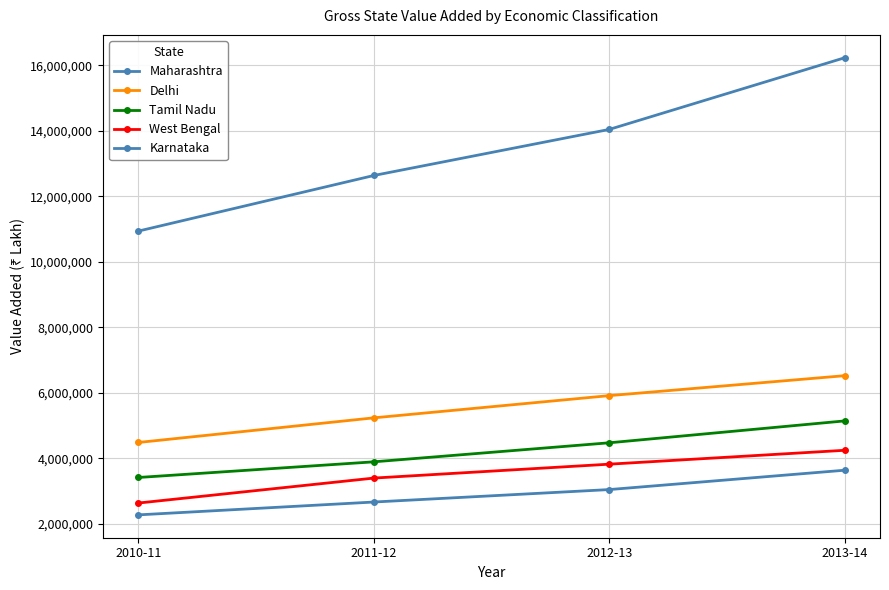

Reading left to right, list all the values displayed in this chart.

Maharashtra: 10940841	12639106	14046493	16235853
Delhi: 4483488	5235522	5914311	6523452
Tamil Nadu: 3413800	3892008	4473545	5141974
West Bengal: 2633190	3395669	3820359	4244419
Karnataka: 2271773	2663942	3044474	3635703